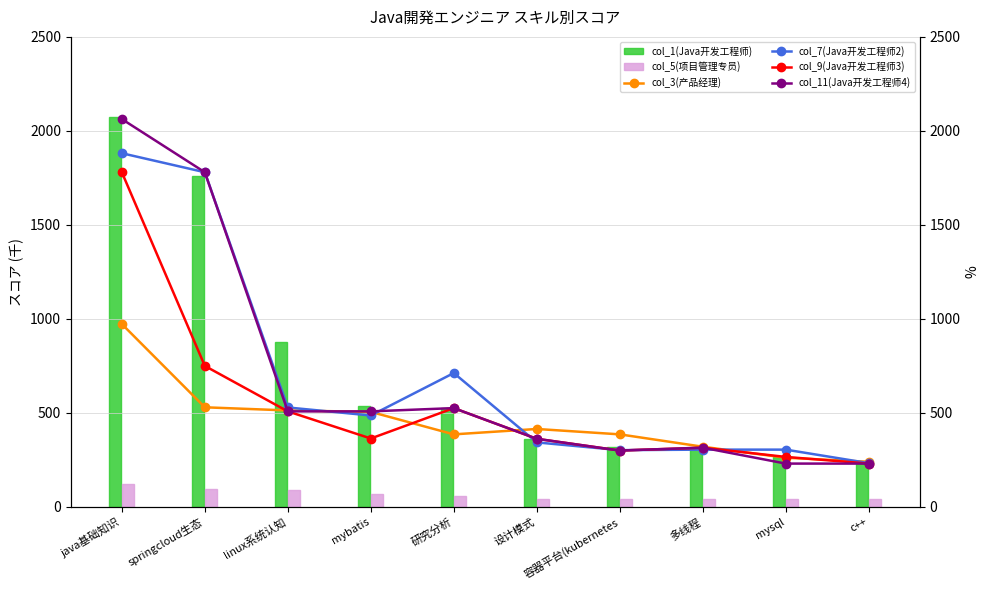

Reading left to right, transcribe all the data shown in this chart.

col_1(Java开发工程师): java基础知识=2072.9	springcloud生态=1759.0	linux系统认知=875.3	mybatis=534.7	研究分析=524.8	设计模式=361.5	容器平台(kubernetes=315.4	多线程=314.3	mysql=265.1	c++=242.3
col_5(项目管理专员): java基础知识=120.2	springcloud生态=94.6	linux系统认知=86.5	mybatis=67.9	研究分析=59.0	设计模式=42.3	容器平台(kubernetes=41.5	多线程=40.6	mysql=39.9	c++=38.7
col_3(产品经理): java基础知识=972.2	springcloud生态=529.2	linux系统认知=512.3	mybatis=504.7	研究分析=385.1	设计模式=413.8	容器平台(kubernetes=385.1	多线程=319.4	mysql=260.9	c++=239.1
col_7(Java开发工程师2): java基础知识=1881.0	springcloud生态=1779.8	linux系统认知=528.2	mybatis=485.5	研究分析=711.5	设计模式=342.4	容器平台(kubernetes=301.1	多线程=303.9	mysql=303.9	c++=232.0
col_9(Java开发工程师3): java基础知识=1779.8	springcloud生态=749.3	linux系统认知=507.5	mybatis=363.1	研究分析=524.8	设计模式=361.5	容器平台(kubernetes=299.0	多线程=314.3	mysql=265.1	c++=229.6
col_11(Java开发工程师4): java基础知识=2062.7	springcloud生态=1779.8	linux系统认知=507.5	mybatis=507.5	研究分析=524.8	设计模式=361.5	容器平台(kubernetes=299.0	多线程=314.3	mysql=229.6	c++=229.6